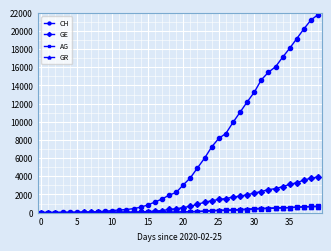

What is the highest value of the GE series?

3928